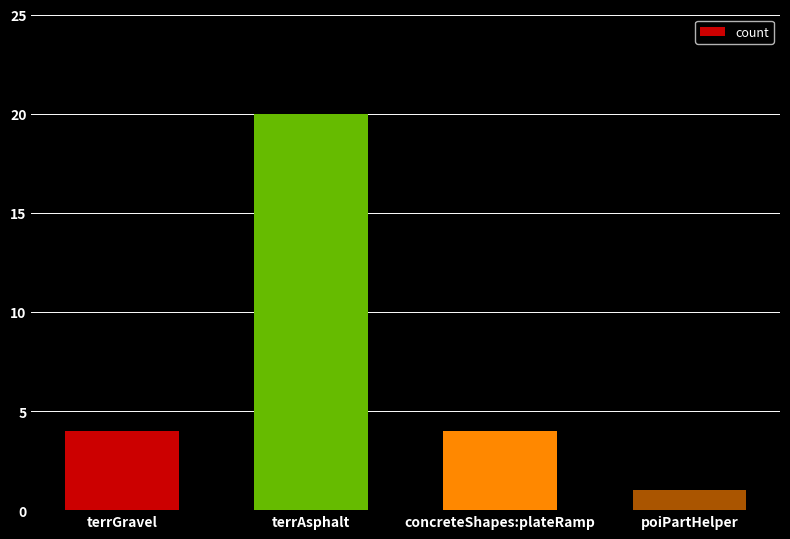

What is the label of the 2nd bar from the right?

concreteShapes:plateRamp